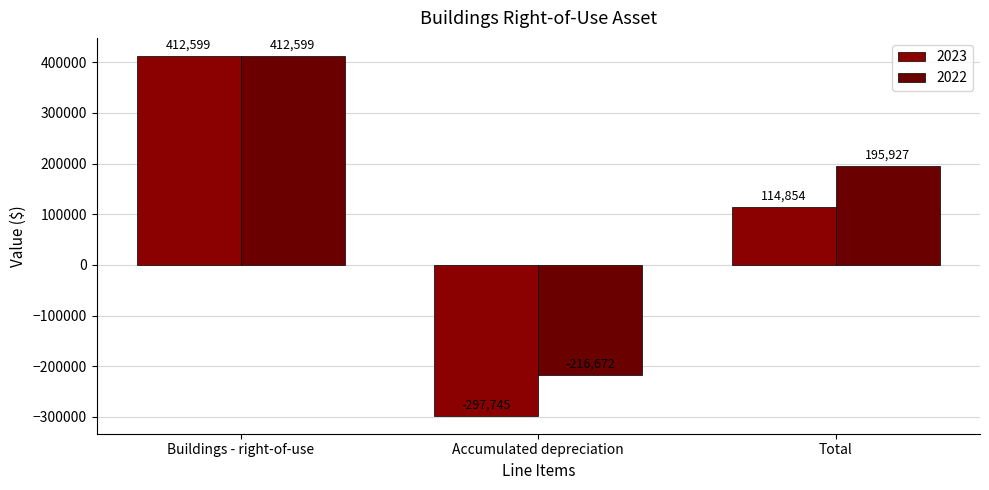

Rank the categories by 2022 value from highest to lowest.

Buildings - right-of-use, Total, Accumulated depreciation